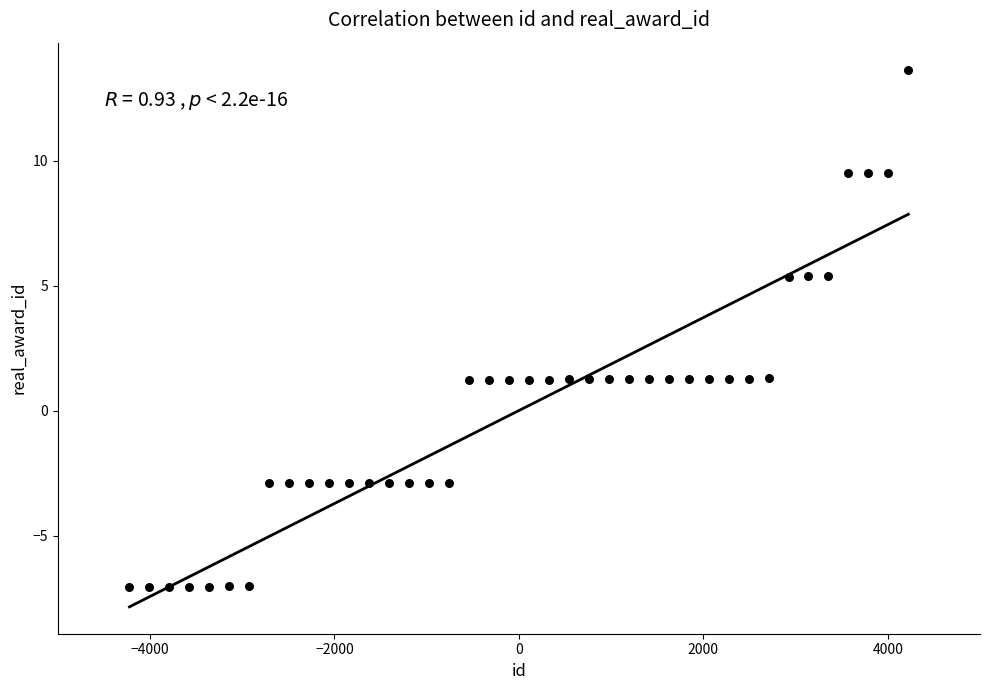

What is the range of Y values (max minus min)?

20.7